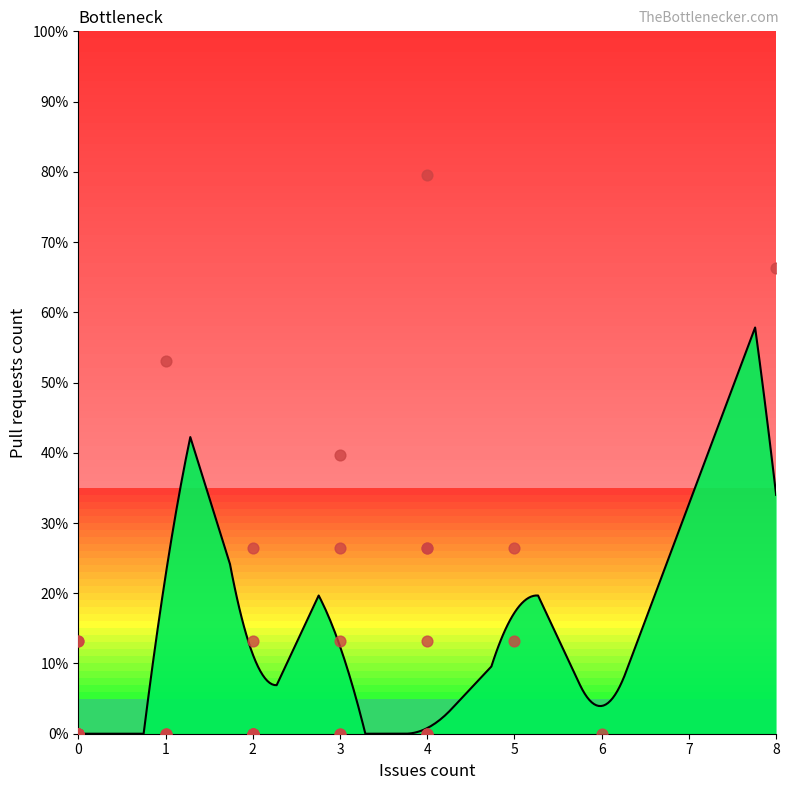

Between 4 and 0, which is larger?

4